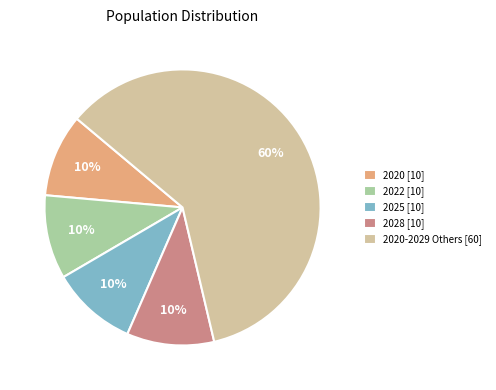

What is the largest slice in the pie chart?

2020-2029 Others [60]